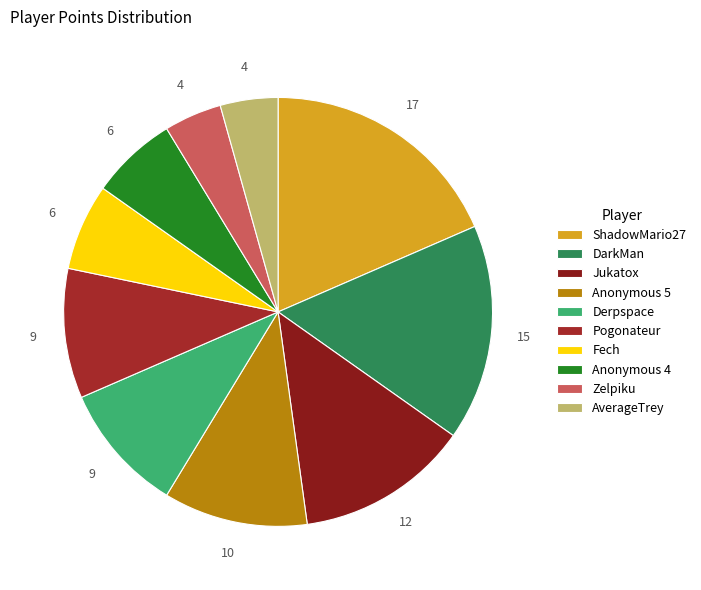

Is it true that DarkMan is 27% of the pie?

False